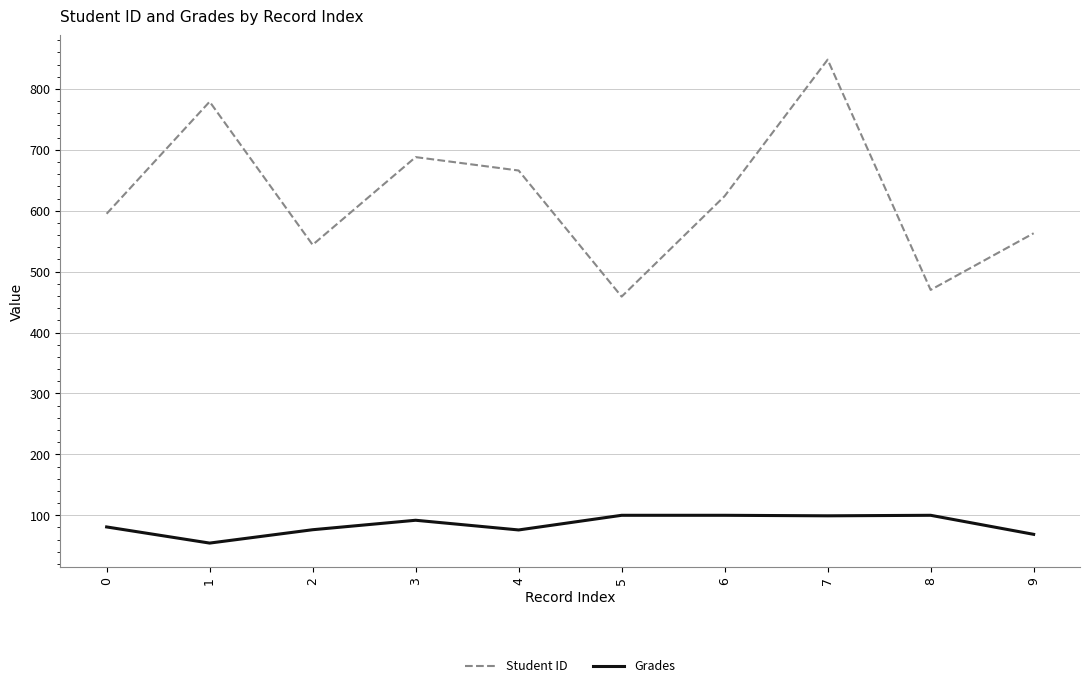

What is the minimum value shown in the chart?

54.4